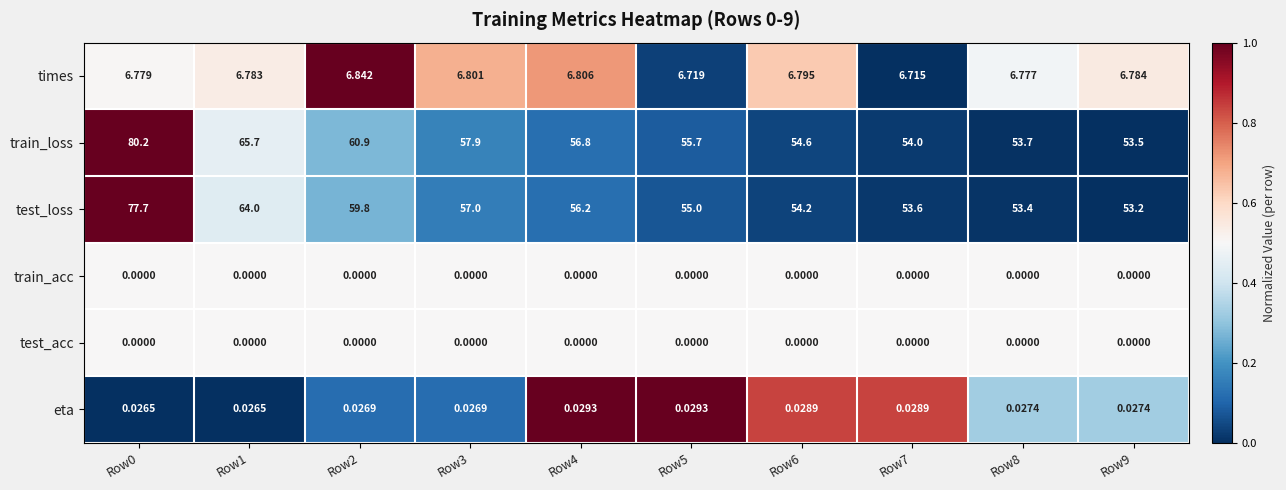

Which series has the largest total across all categories?

train_loss